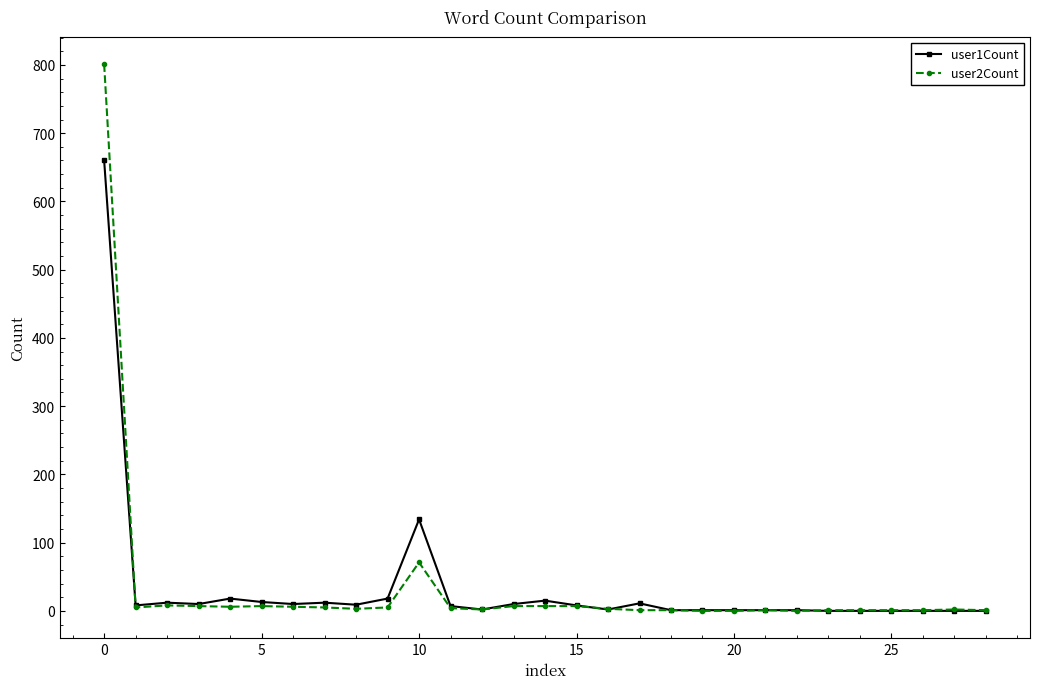

What is the greatest value displayed?

801